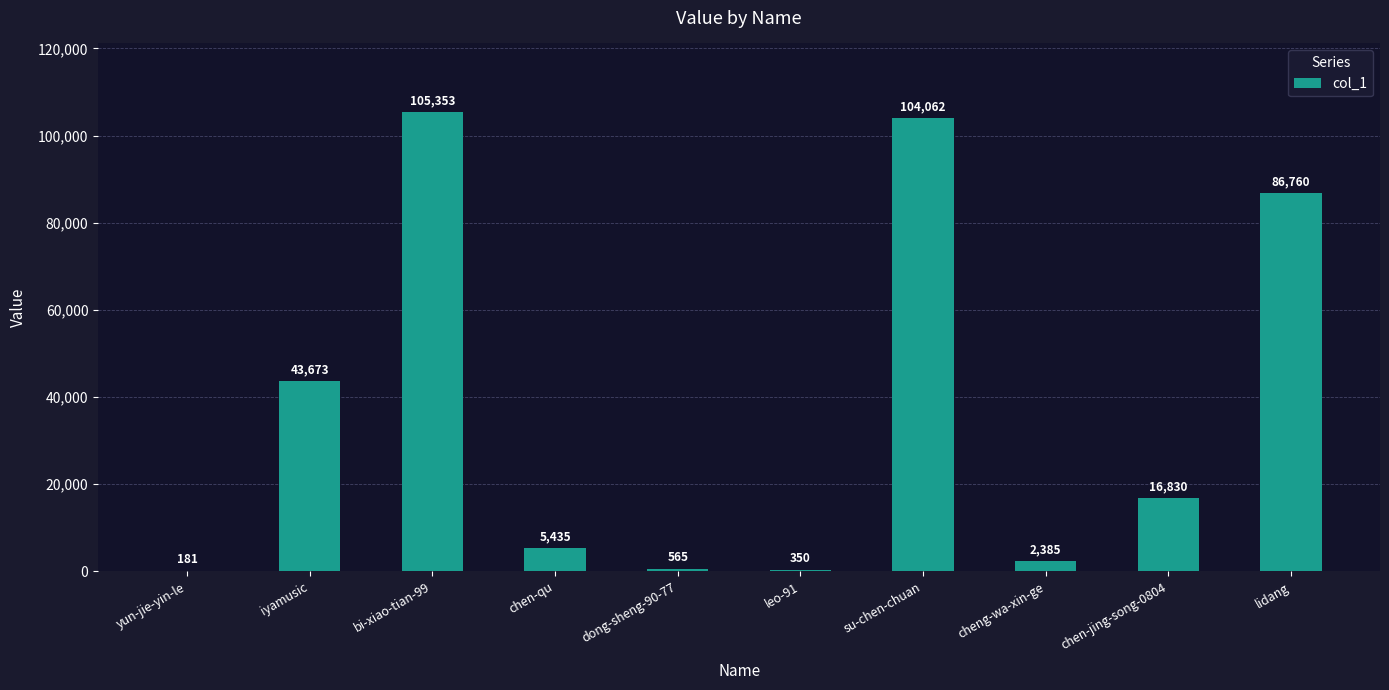

Reading right to left, what are all the values shown in this chart?

lidang=86760	chen-jing-song-0804=16830	cheng-wa-xin-ge=2385	su-chen-chuan=104062	leo-91=350	dong-sheng-90-77=565	chen-qu=5435	bi-xiao-tian-99=105353	iyamusic=43673	yun-jie-yin-le=181